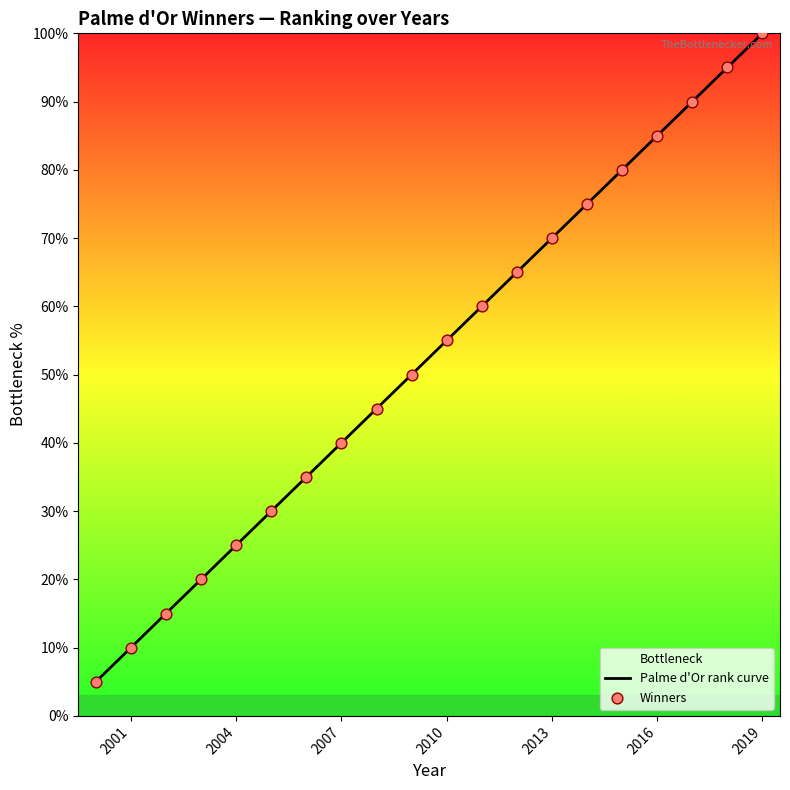

What is the change in value from 2008 to 2004?

-20